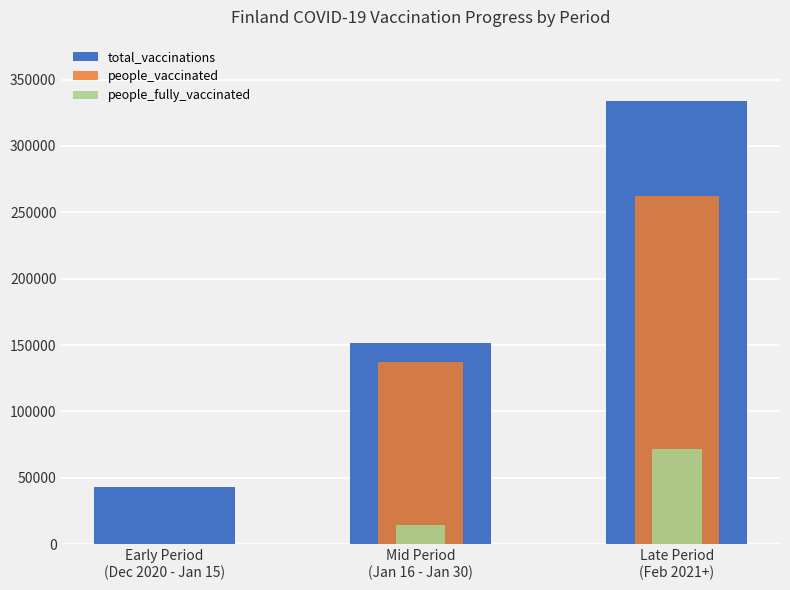

Is it true that people_vaccinated equals 65193 at Mid Period
(Jan 16 - Jan 30)?

False